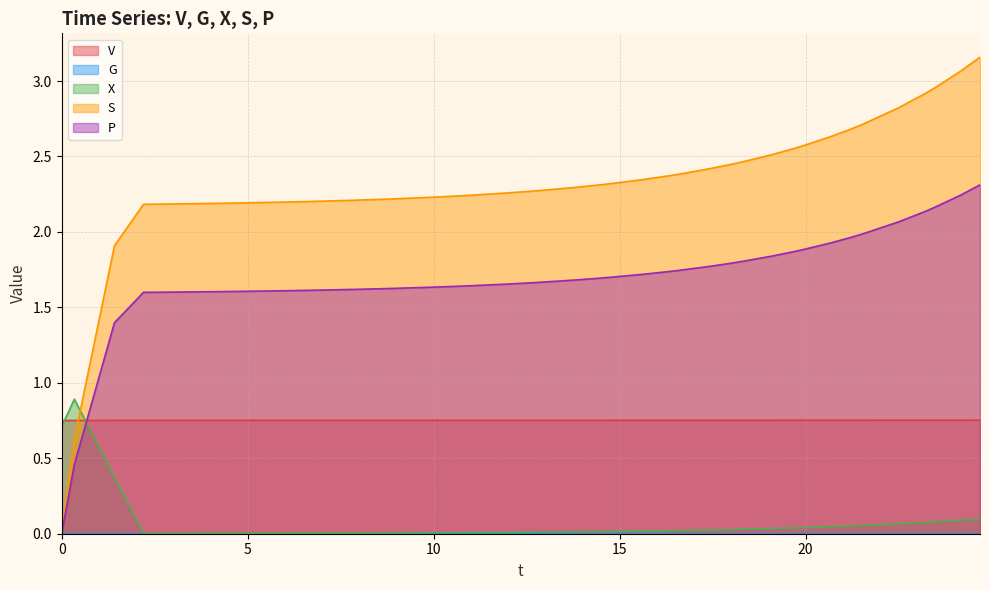

Which series has the largest total across all categories?

S